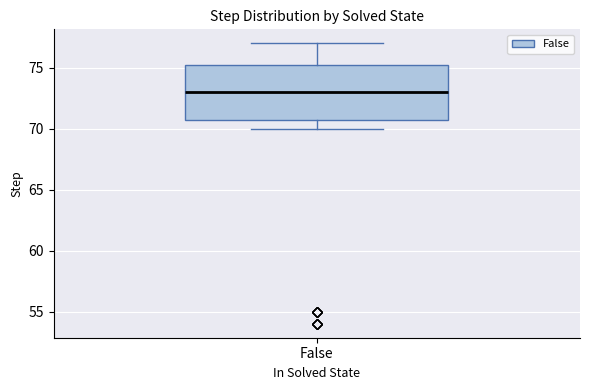

Read this box plot against the y-axis: the position of the median line, the range covered by the box, and the ends of both whiskers. The values are not printed on the chart, so give them approximately, as read against the axis.

median 73.0, box 71.0 to 75.5, whiskers 70.0 to 77.0